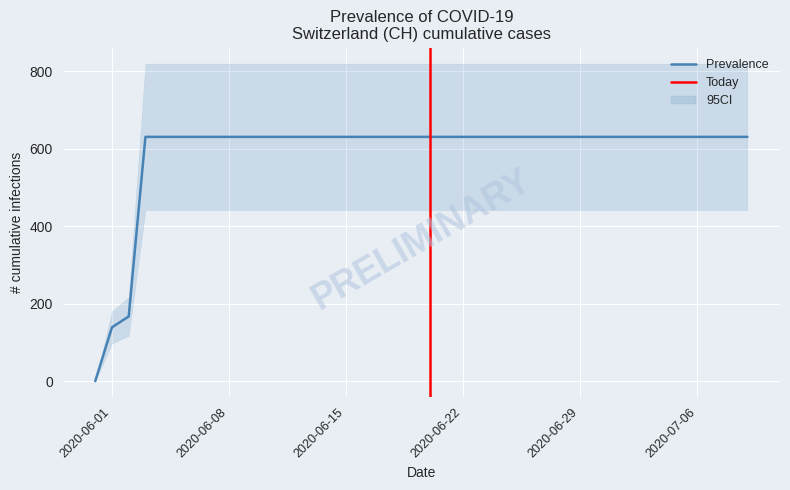

List the labels in order of value, smallest first.

2020-05-31, 2020-06-01, 2020-06-02, 2020-06-03, 2020-06-04, 2020-06-05, 2020-06-06, 2020-06-07, 2020-06-08, 2020-06-09, 2020-06-10, 2020-06-11, 2020-06-12, 2020-06-13, 2020-06-14, 2020-06-15, 2020-06-16, 2020-06-17, 2020-06-18, 2020-06-19, 2020-06-20, 2020-06-21, 2020-06-22, 2020-06-23, 2020-06-24, 2020-06-25, 2020-06-26, 2020-06-27, 2020-06-28, 2020-06-29, 2020-06-30, 2020-07-01, 2020-07-02, 2020-07-03, 2020-07-04, 2020-07-05, 2020-07-06, 2020-07-07, 2020-07-08, 2020-07-09